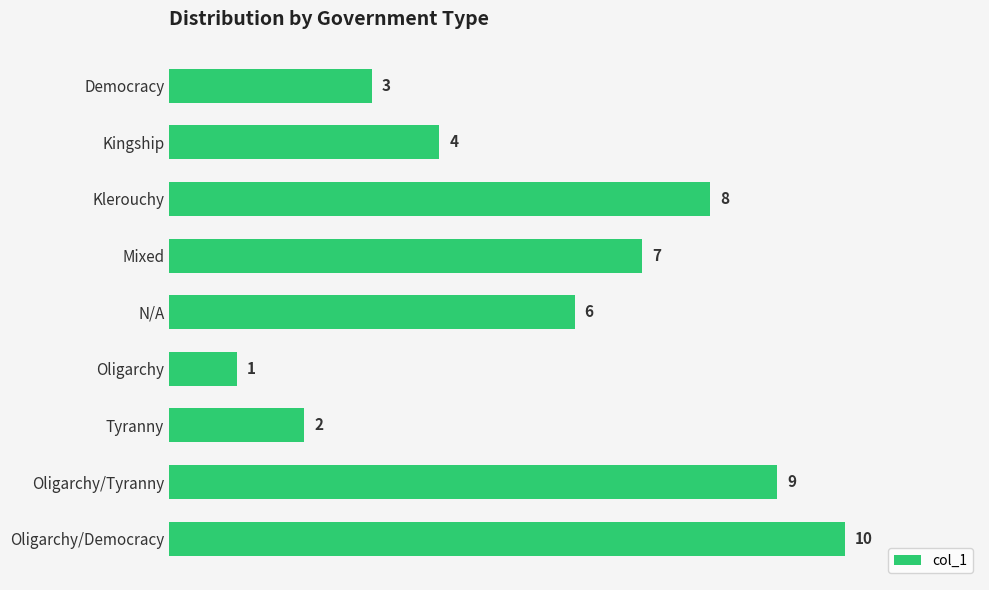

Between Mixed and Oligarchy/Democracy, which is larger?

Oligarchy/Democracy